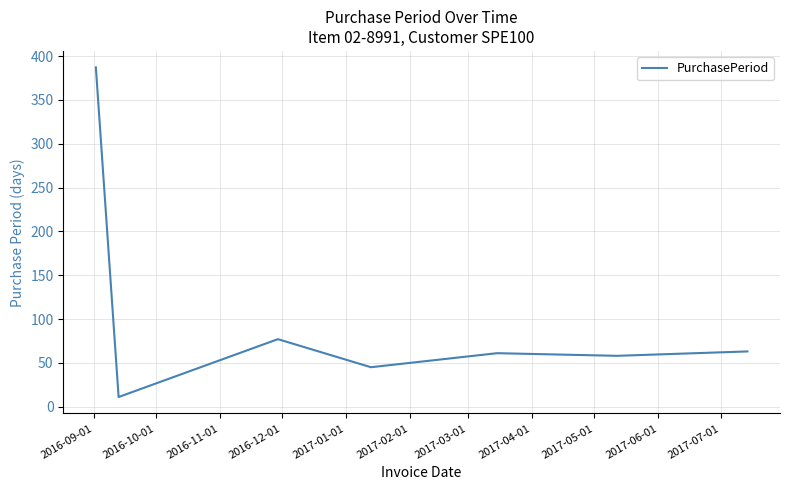

True or false: there are more than 0 points higher than both neighbors.

True